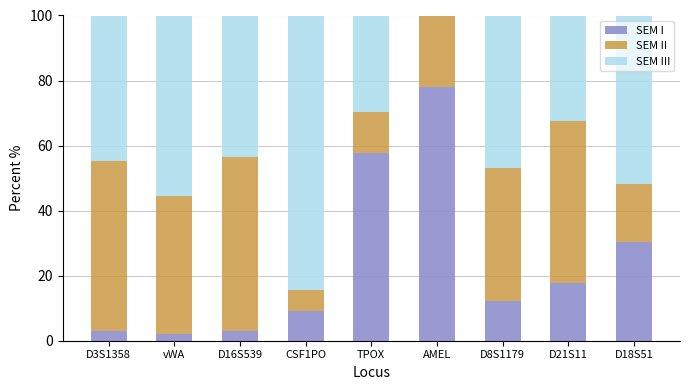

At which label does SEM I reach its peak?

AMEL